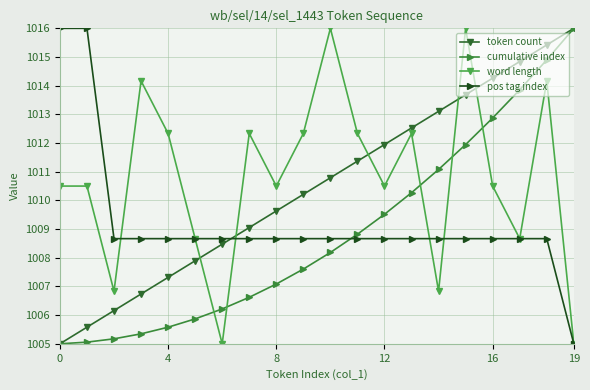

What is the maximum value for cumulative index?

1016.0